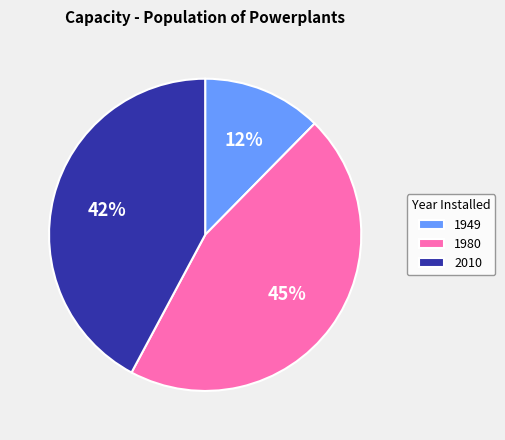

What is the ratio of the value at 1949 to the value at 2010?

0.3